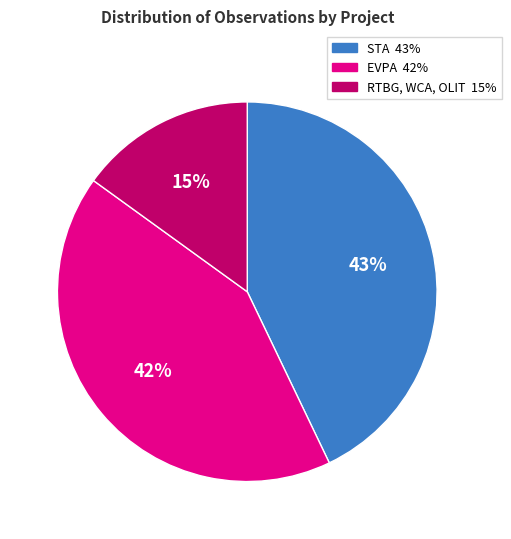

What percentage is the RTBG, WCA, OLIT slice, to the nearest percent?

15%